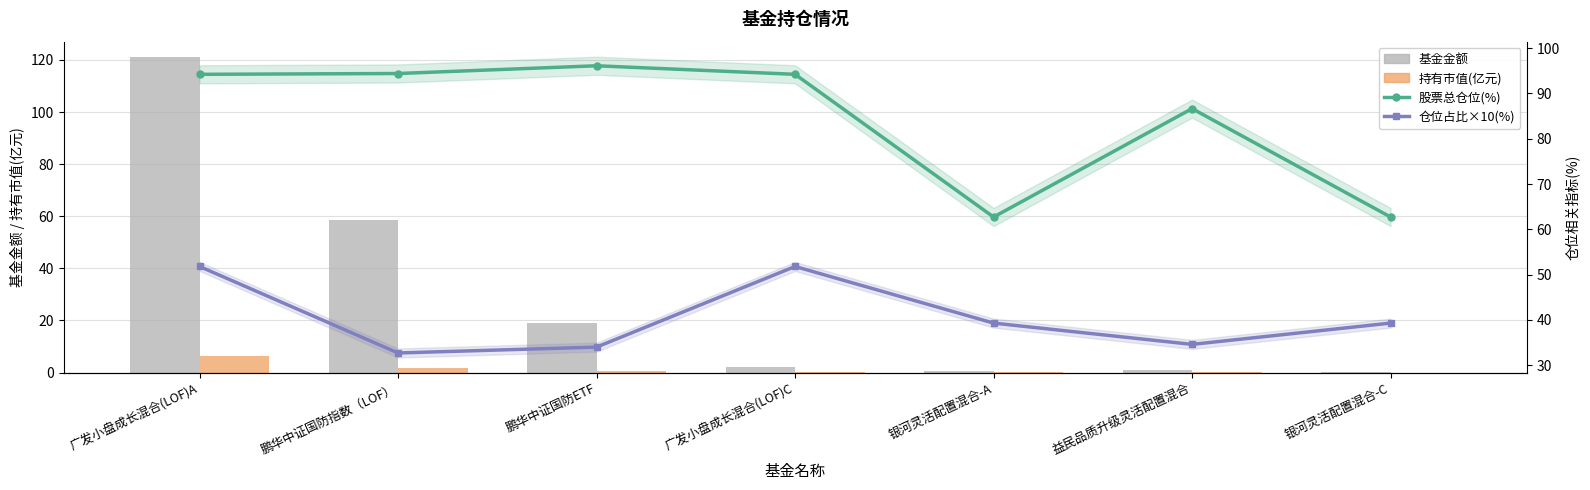

What are all the series names shown in the legend?

基金金额, 持有市值(亿元), 股票总仓位(%), 仓位占比×10(%)